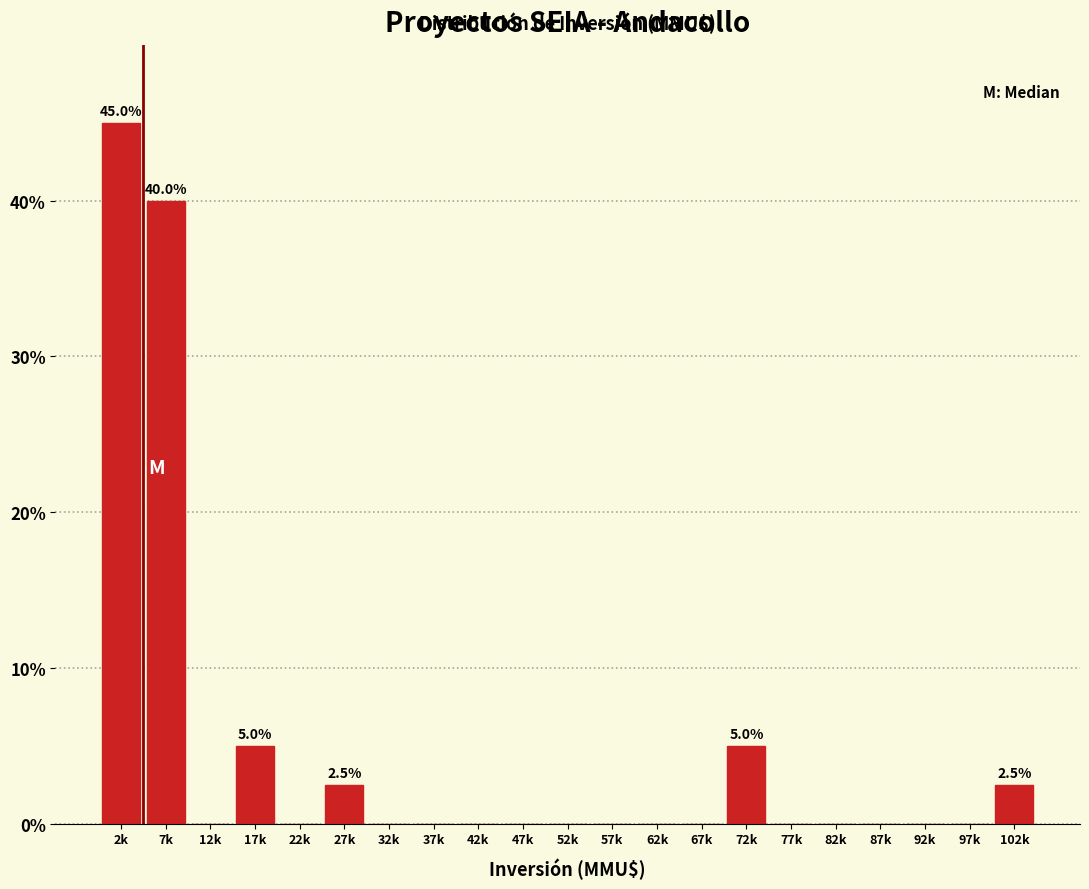

Reading left to right, what are all the values shown in this chart?

2k=45.0	7k=40.0	12k=0.0	17k=5.0	22k=0.0	27k=2.5	32k=0.0	37k=0.0	42k=0.0	47k=0.0	52k=0.0	57k=0.0	62k=0.0	67k=0.0	72k=5.0	77k=0.0	82k=0.0	87k=0.0	92k=0.0	97k=0.0	102k=2.5